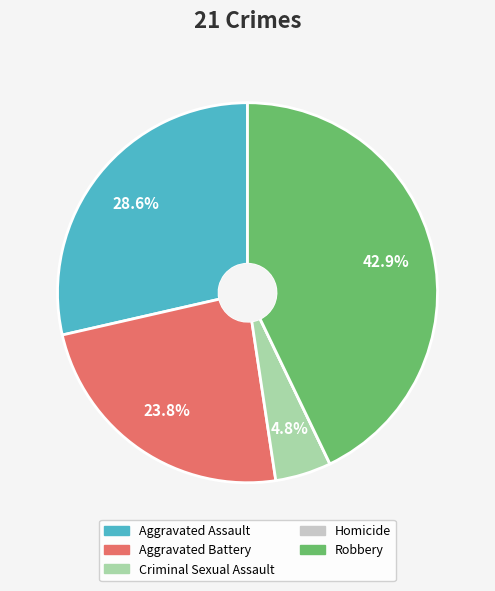

To the nearest percent, what is the difference between the Aggravated Battery and Aggravated Assault slice percentages?

5%